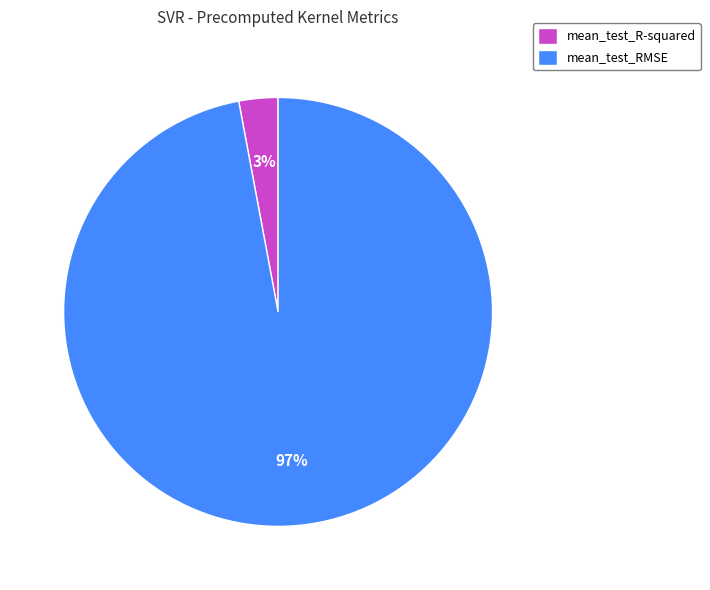

What percentage is the mean_test_RMSE slice, to the nearest percent?

97%